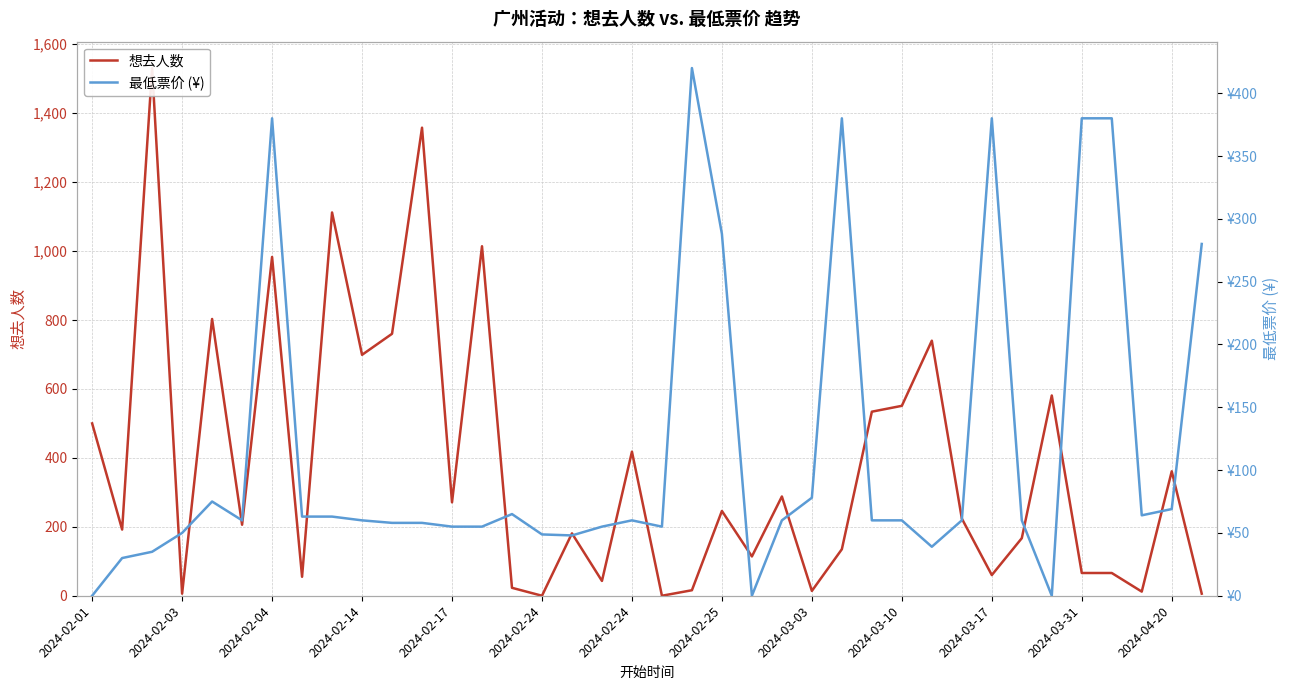

Does the chart display data point markers on the line(s)?

No